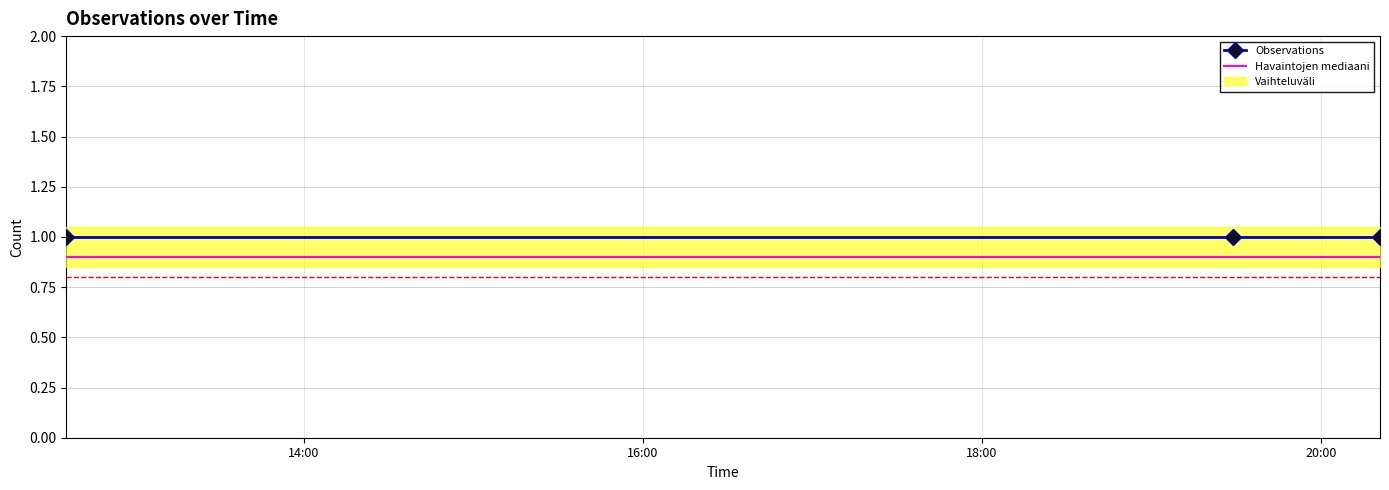

What is the lowest value of the Havaintojen mediaani series?

0.9